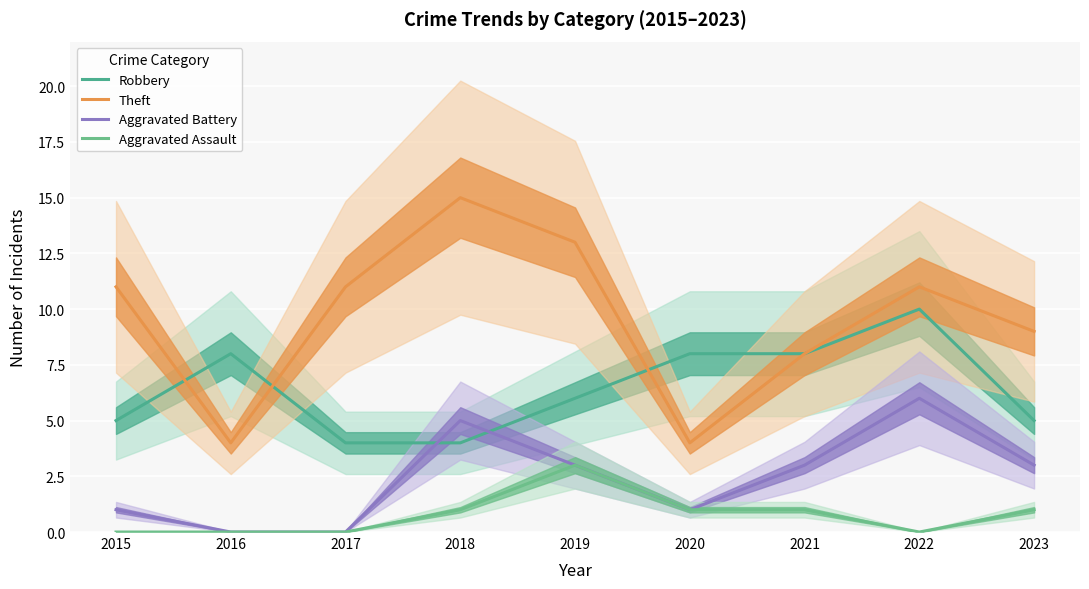

Which series has the widest spread of values?

Theft